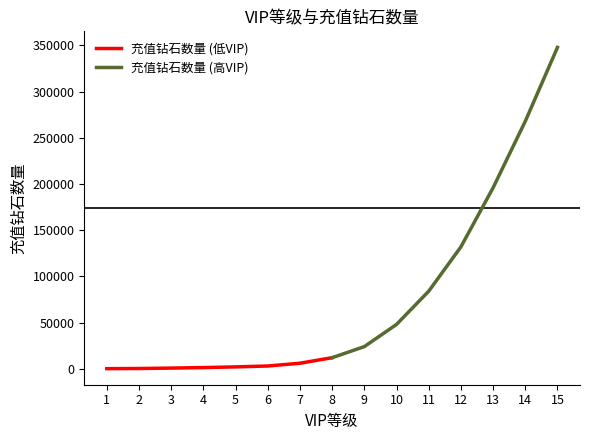

What is the value of the 充值钻石数量 (低VIP) point at the 5th from the left?

1980